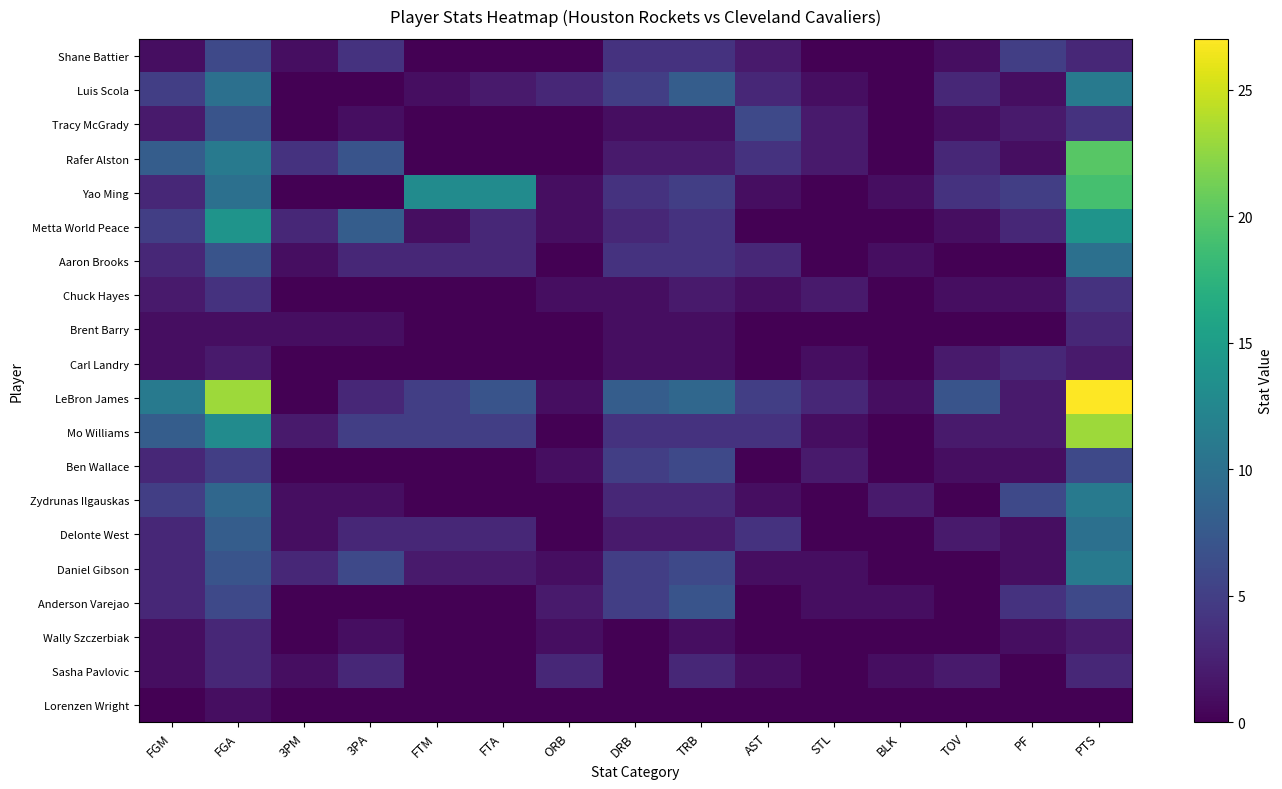

What is the maximum value for Chuck Hayes?

4